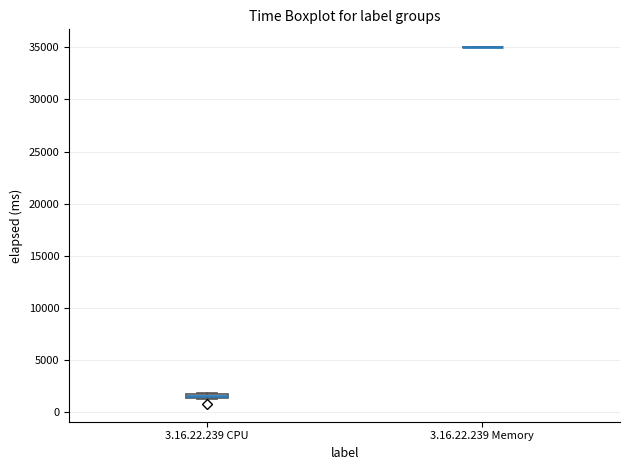

Where is the lower edge of the box for 3.16.22.239 CPU on the y-axis? The values are not printed on the chart, so give them approximately, as read against the axis.

1500